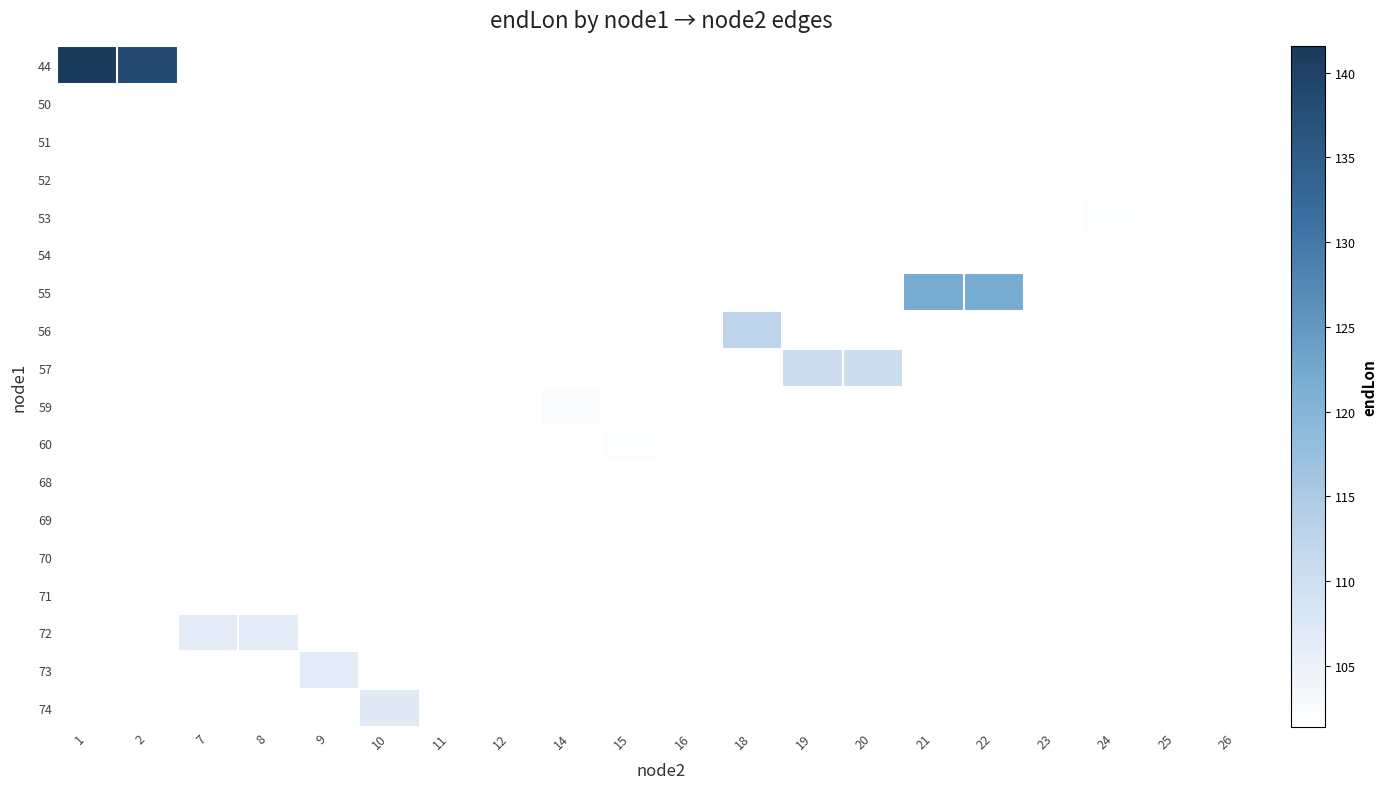

Is the value of row_10 at 14 greater than the value of row_8 at 21?

No